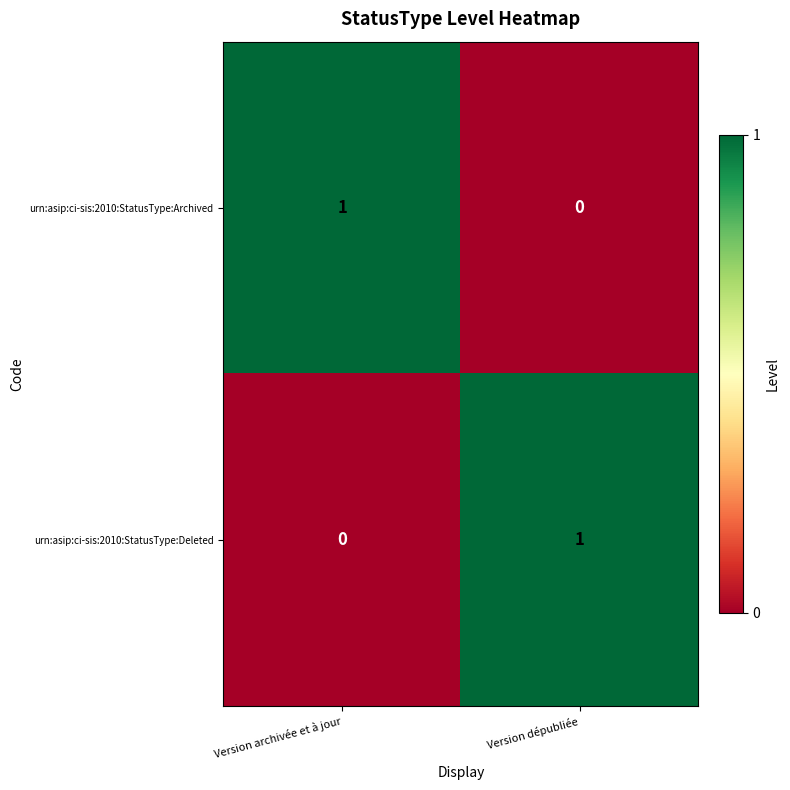

What is the total value across all series at Version dépubliée?

1